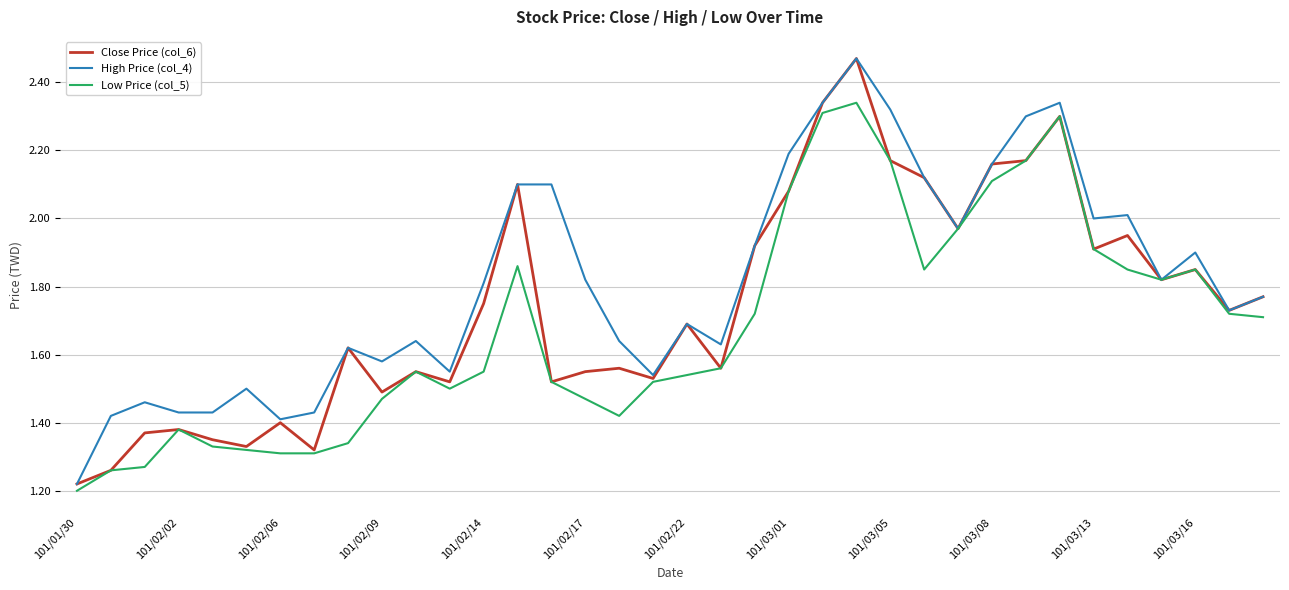

Which series has the largest total across all categories?

High Price (col_4)